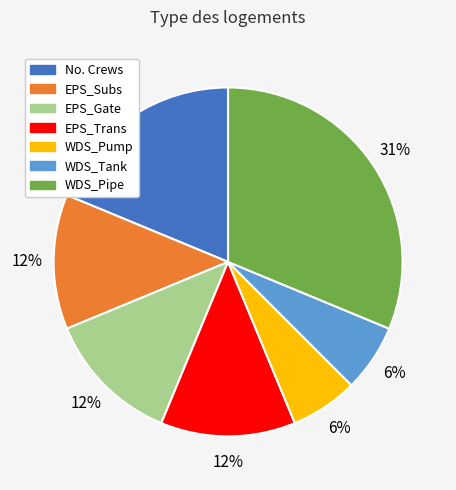

True or false: EPS_Trans accounts for 12% of the total.

True